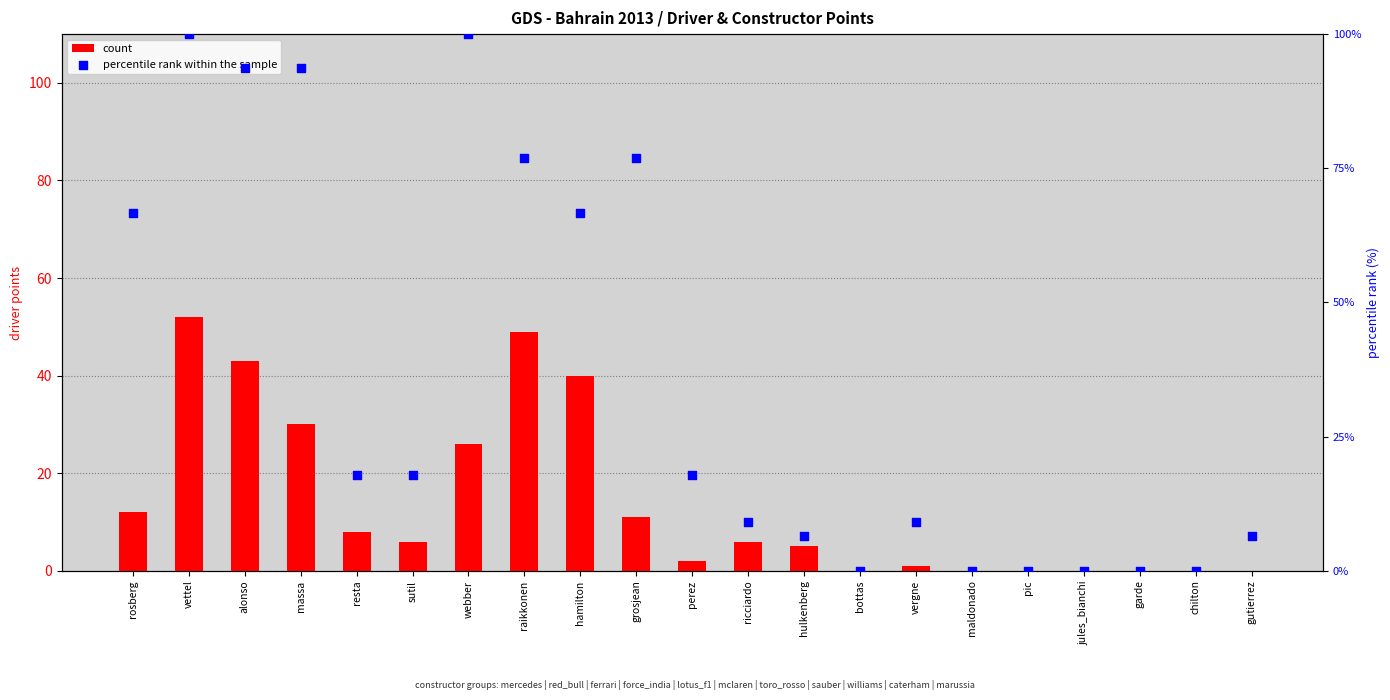

Which series has the largest total across all categories?

percentile rank within the sample